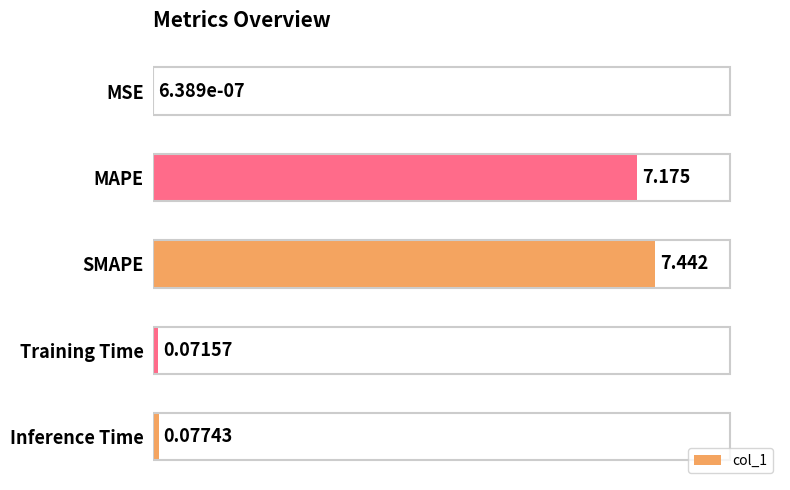

At which label is the value closest to 3?

Inference Time